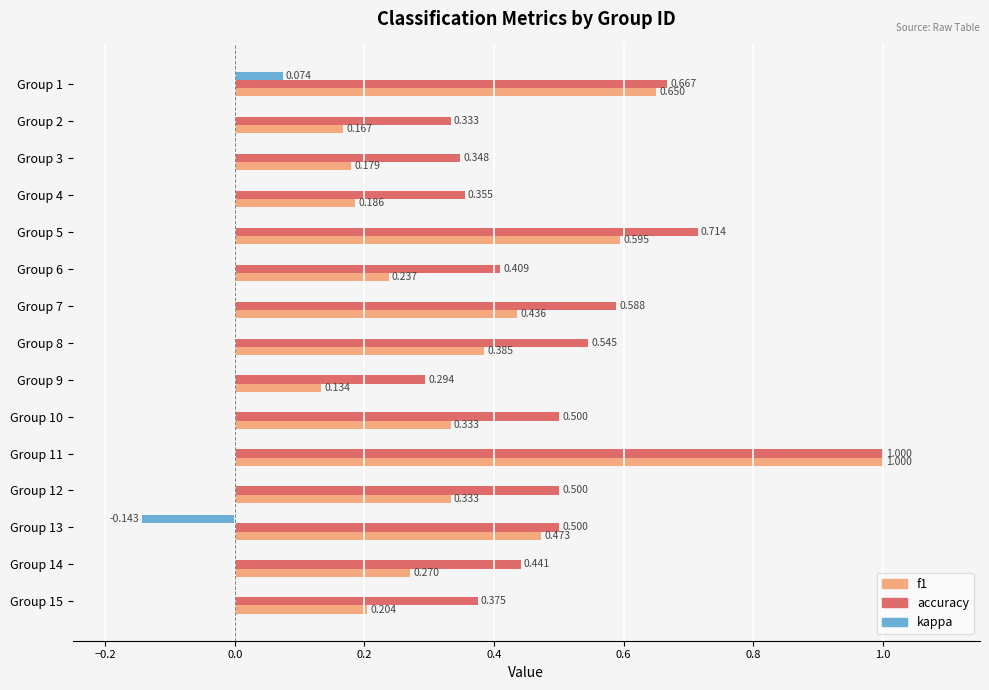

Which series has the largest total across all categories?

accuracy